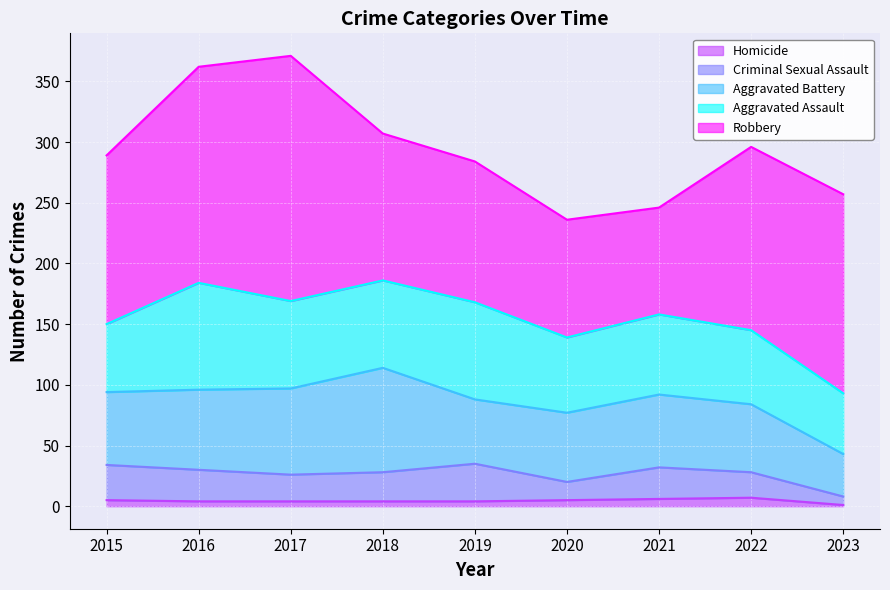

The value of Aggravated Battery at 2017 is 71. True or false?

True